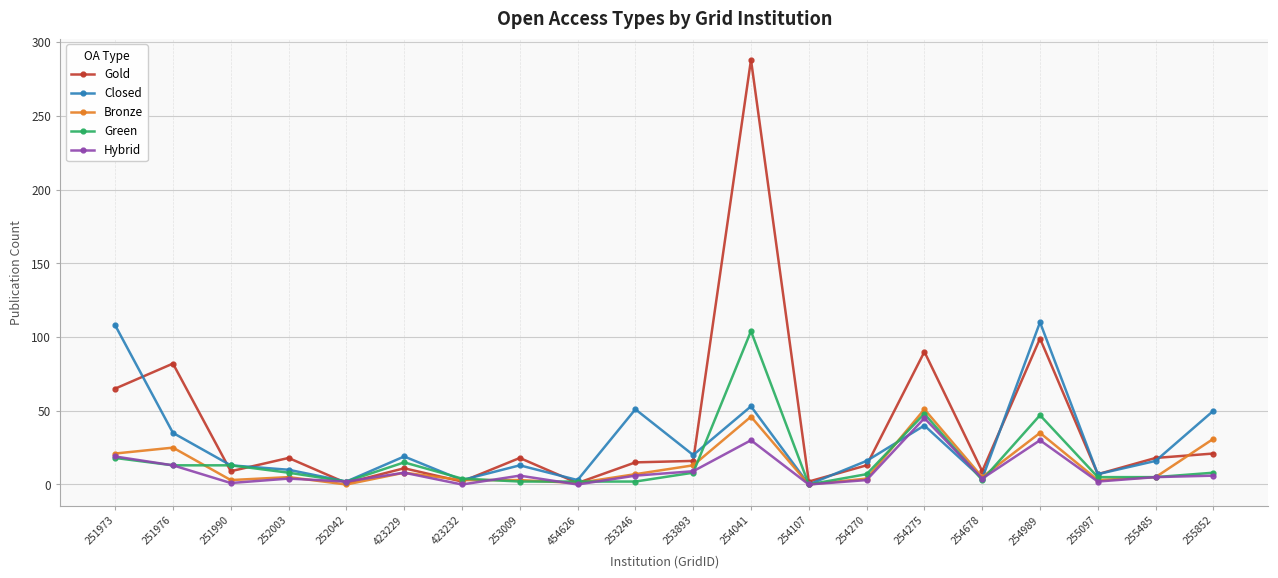

What are all the series names shown in the legend?

Gold, Closed, Bronze, Green, Hybrid